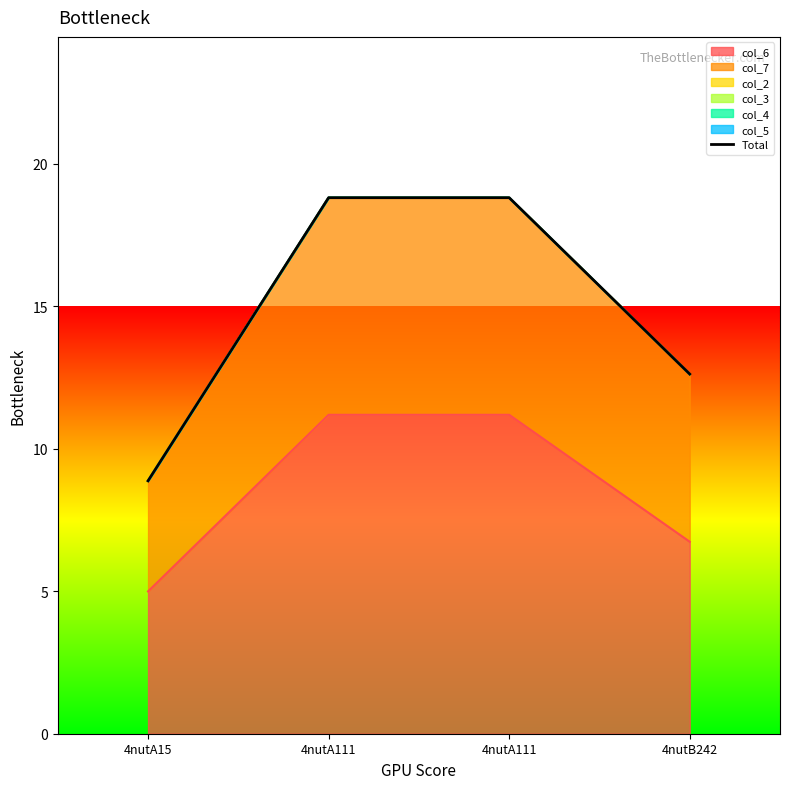

Which has a higher value, 4nutA15 or 4nutB242?

4nutB242